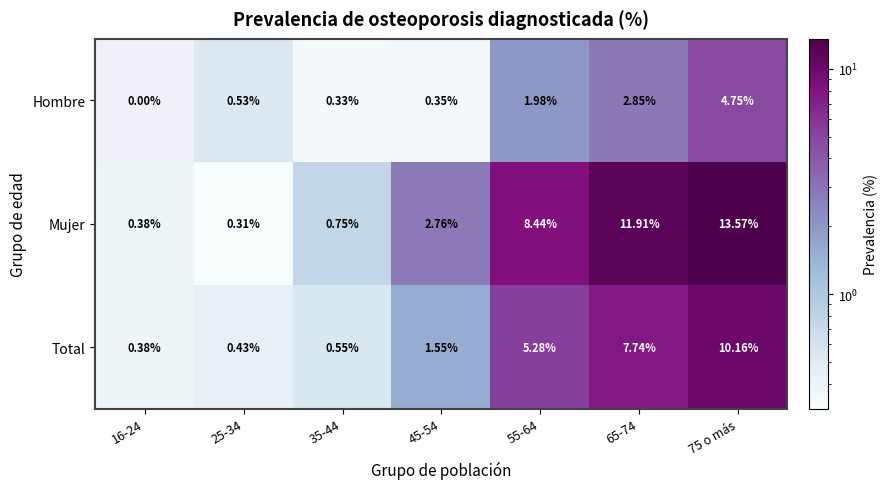

Which series changed the most between 25-34 and 45-54?

Mujer